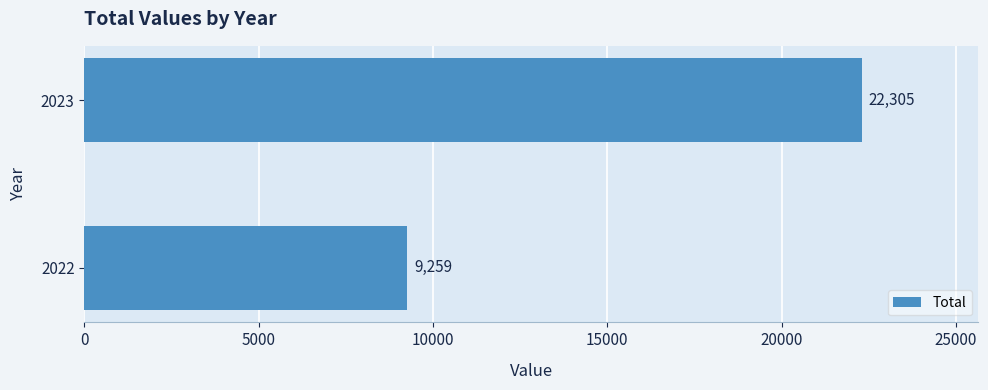

Approximately how many times larger is the value at 2023 compared to 2022?

2.4